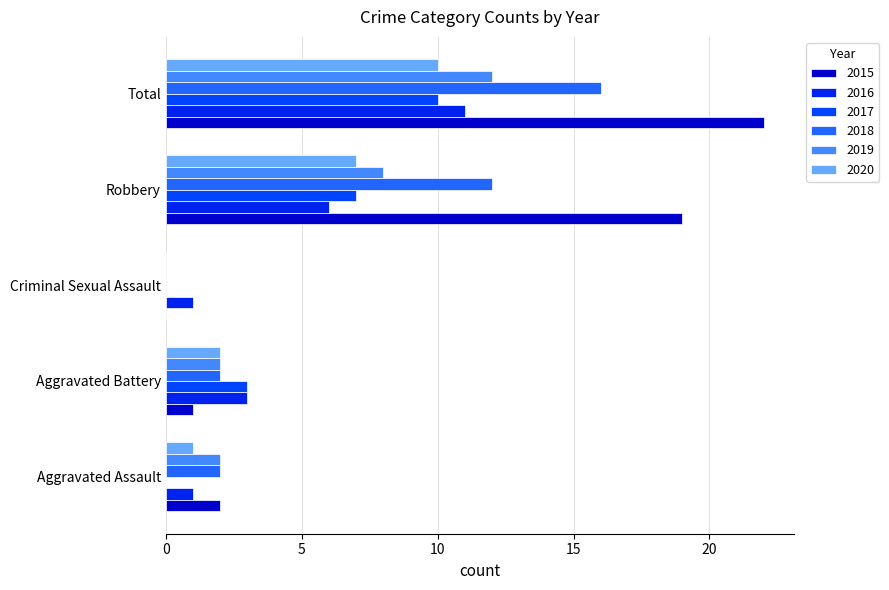

List the labels in order of 2015 value, smallest first.

Criminal Sexual Assault, Aggravated Battery, Aggravated Assault, Robbery, Total